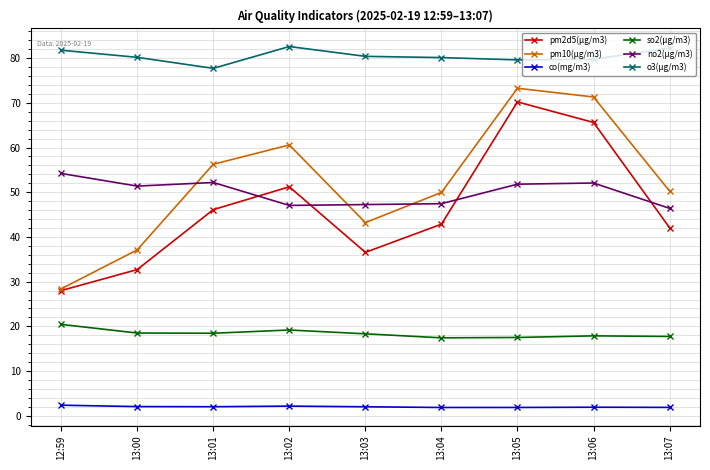

What is the difference between the highest and lowest values at 13:03?

78.4